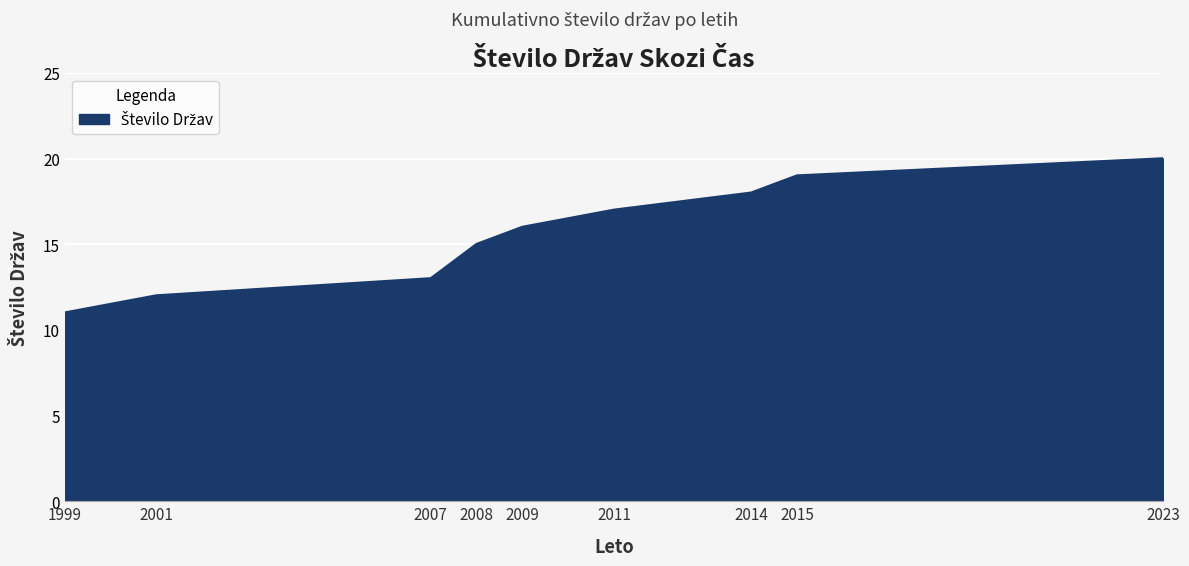

Reading right to left, list all the values displayed in this chart.

2023=20	2015=19	2014=18	2011=17	2009=16	2008=15	2007=13	2001=12	1999=11